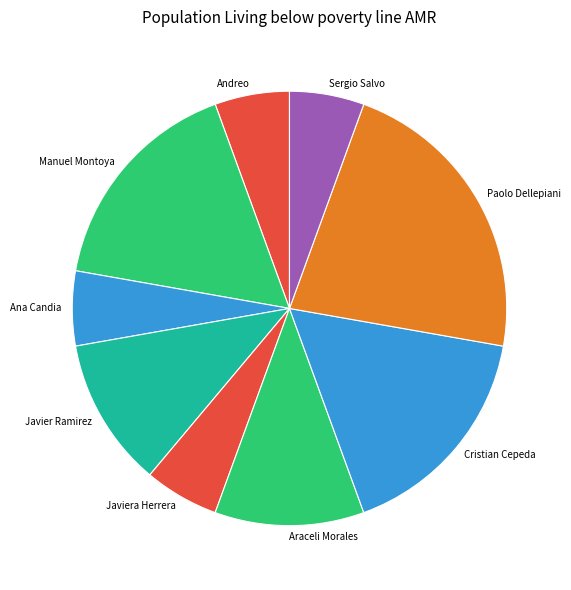

Combined, do Araceli Morales and Andreo account for over 50%?

No